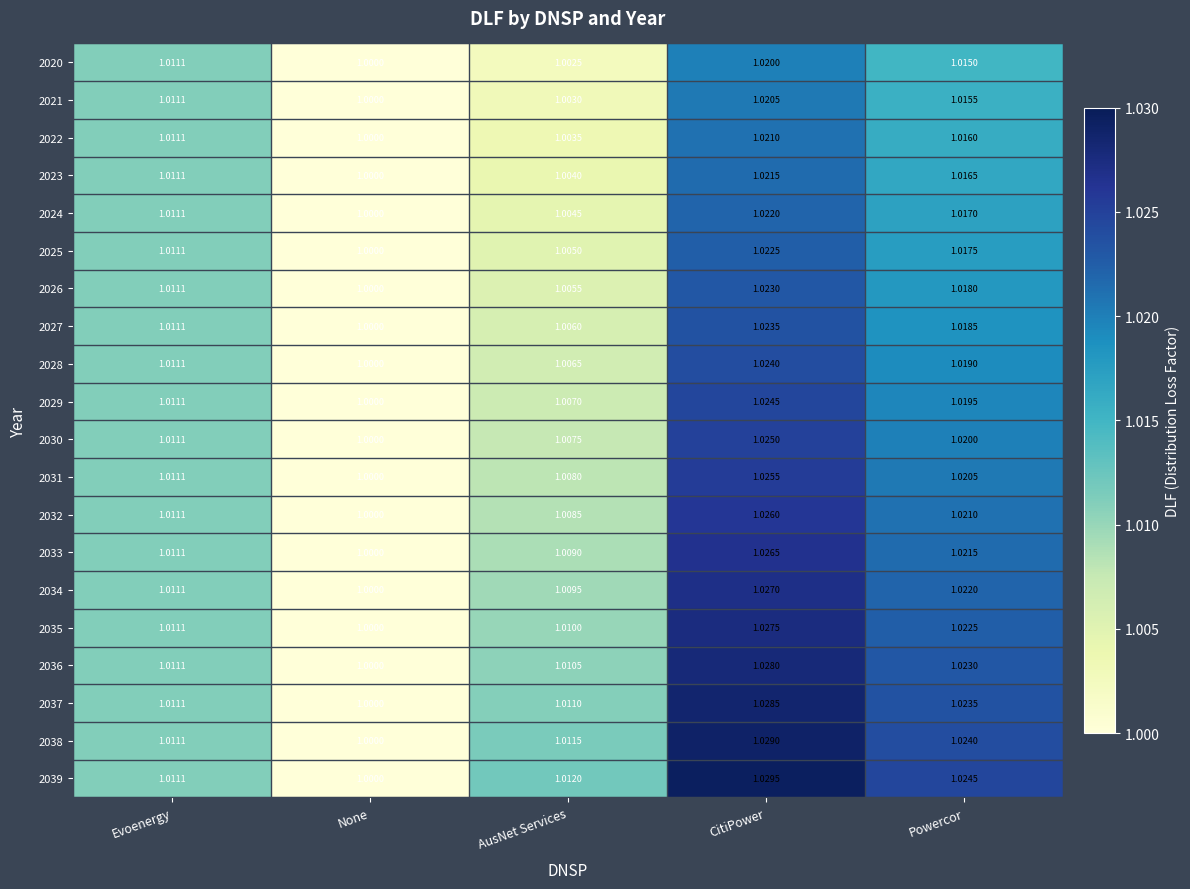

At which label does 2023 reach its peak?

CitiPower